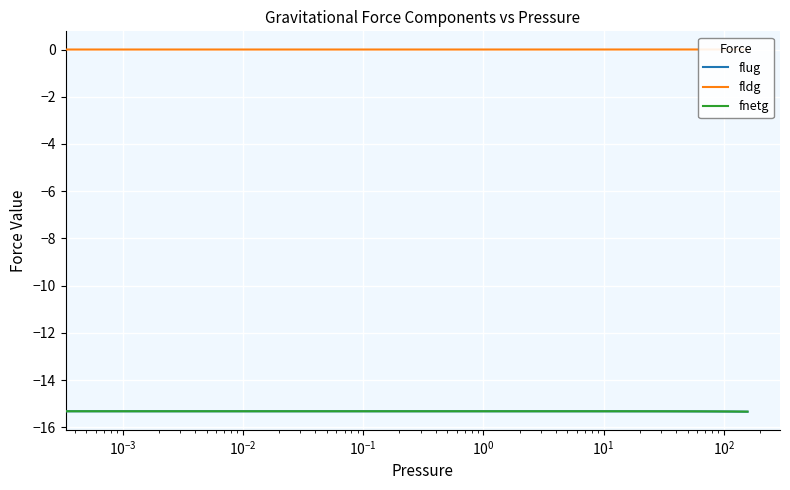

What is the value of the fnetg point at the 2nd from the left?

-15.3